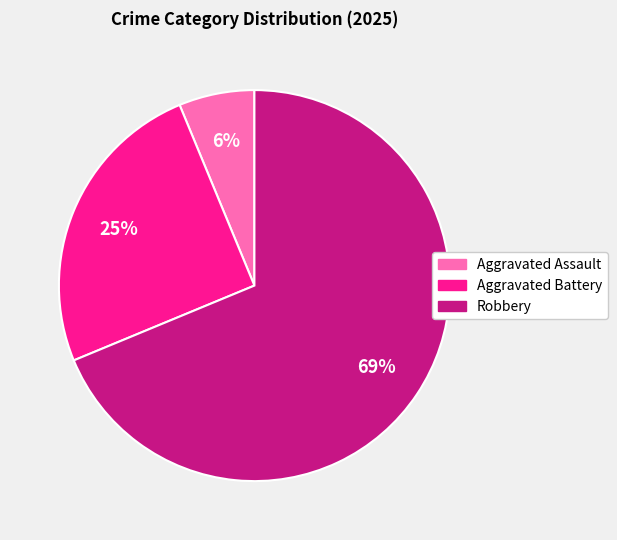

Rank the categories by value from highest to lowest.

Robbery, Aggravated Battery, Aggravated Assault